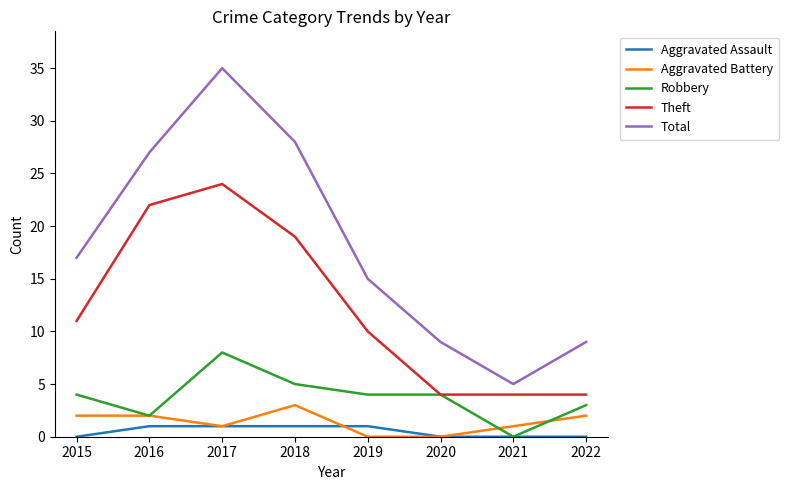

What is the maximum value for Theft?

24